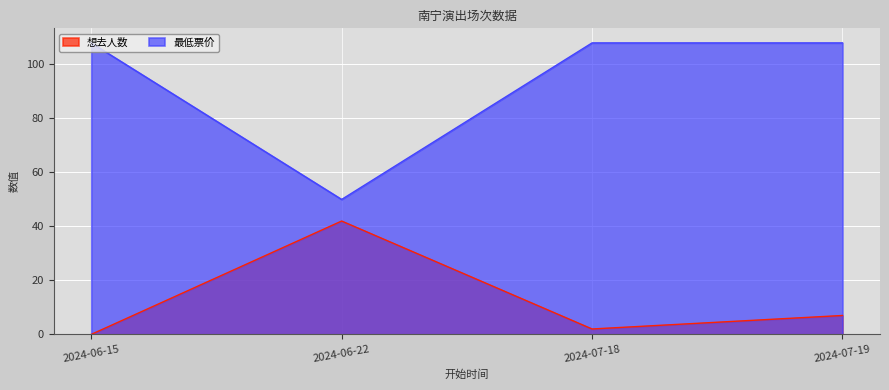

Is it true that 最低票价 equals 170 at 2024-07-18?

False